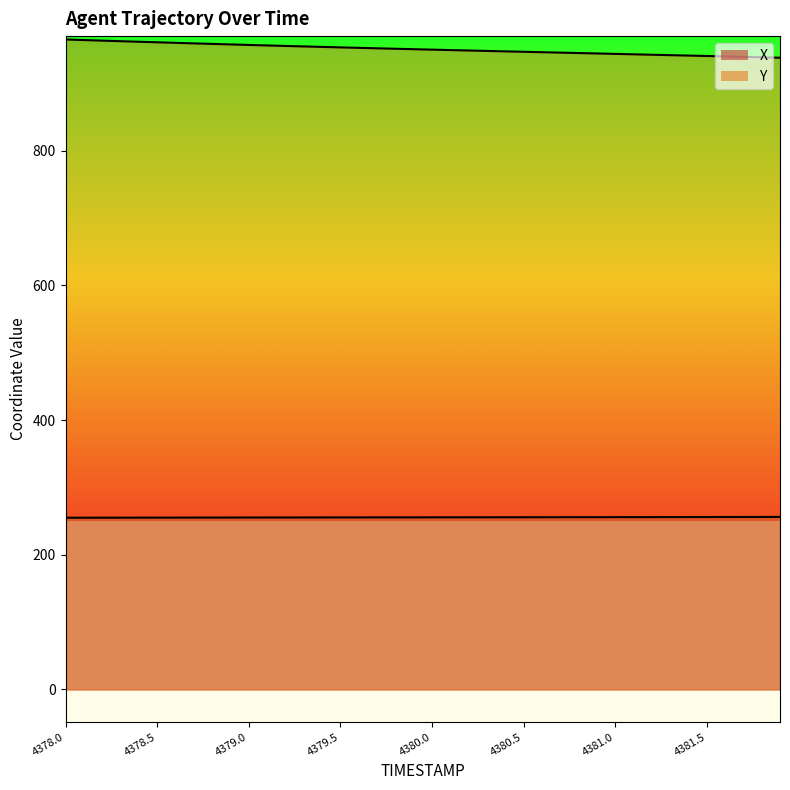

True or false: X has a value of 374.4 at 4378.6.

False